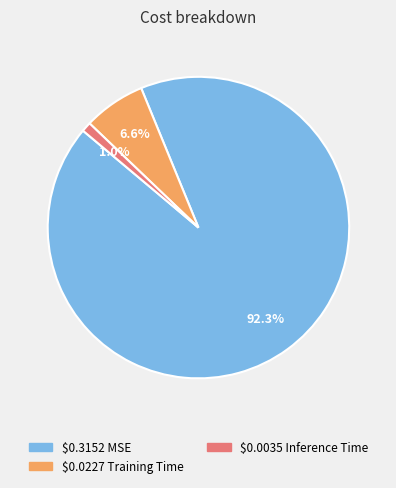

Is there a majority slice in this chart?

Yes